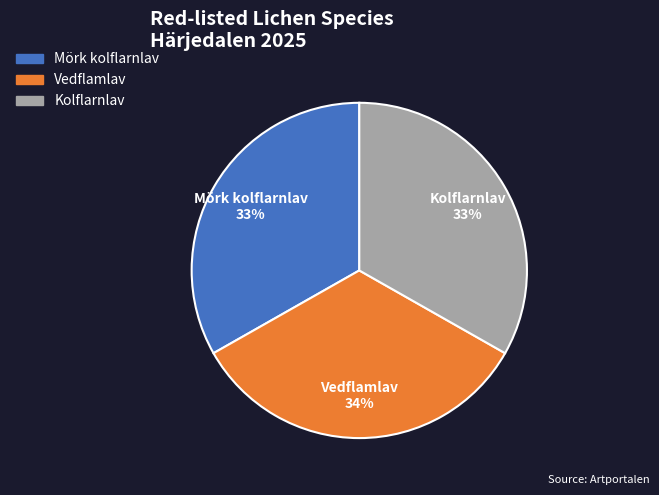

Is there any slice that represents more than half of the pie?

No